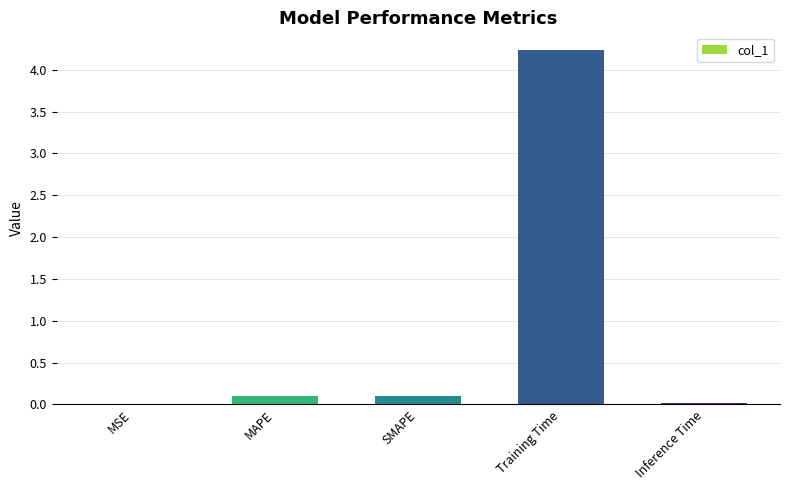

Which has a higher value, SMAPE or Inference Time?

SMAPE